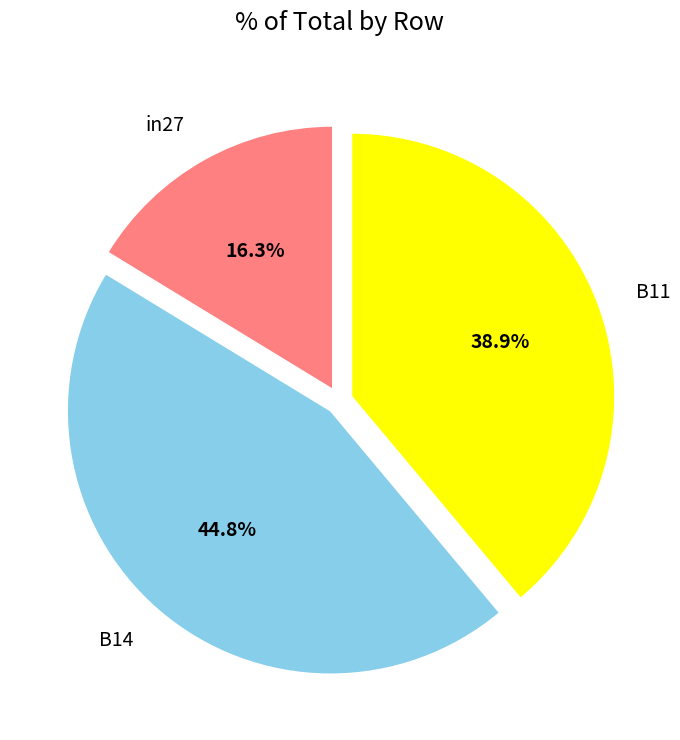

True or false: B14 accounts for 53% of the total.

False